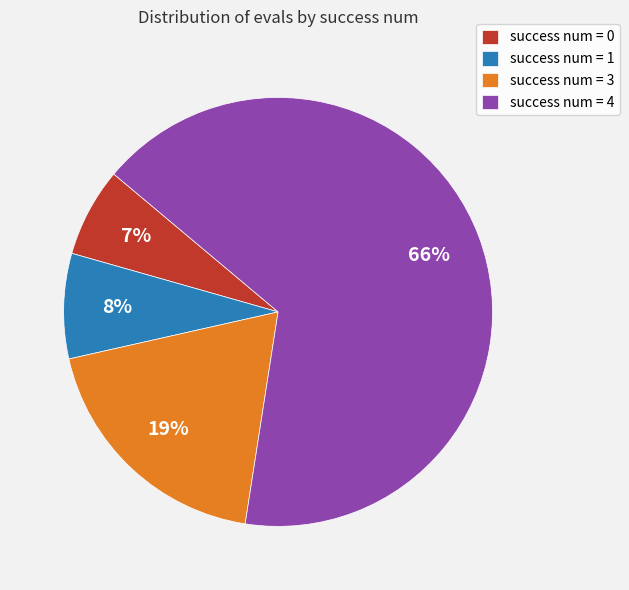

To the nearest percent, what percentage of the pie is success num = 1?

8%